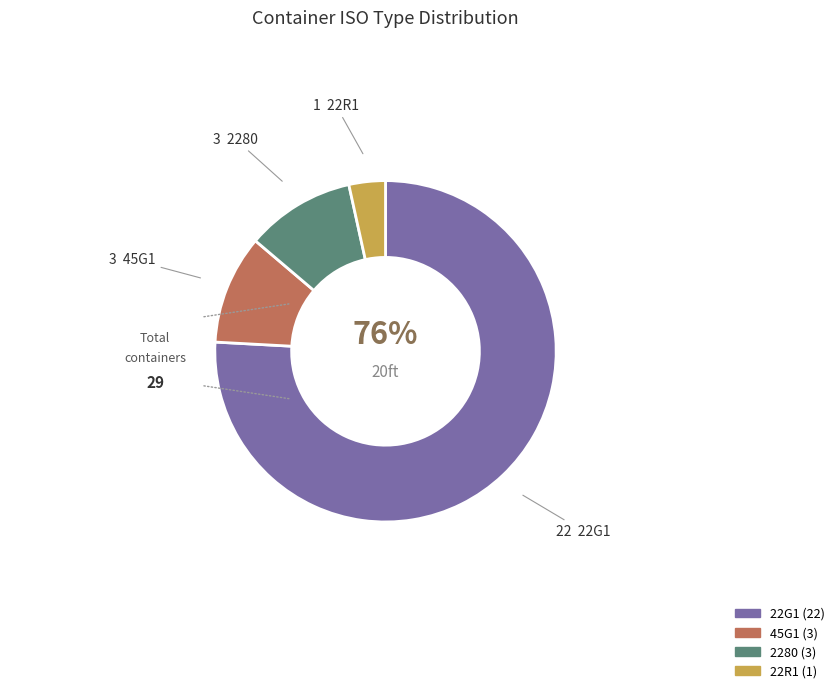

To the nearest percent, what is the average slice percentage?

25%